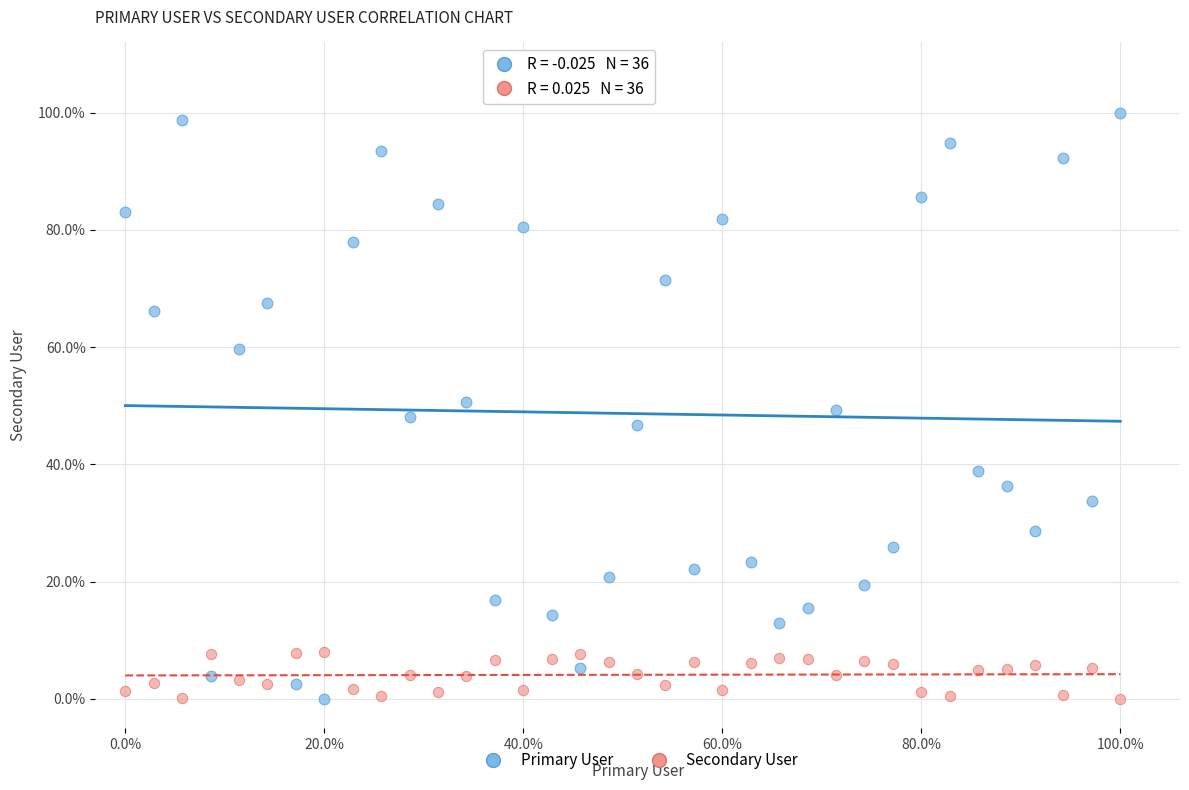

Which series reaches the maximum Y coordinate?

Primary User